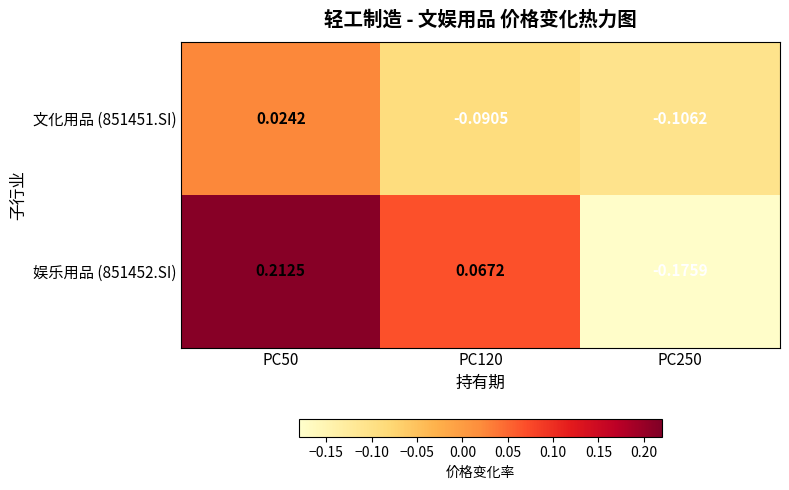

Which series changed the most between PC50 and PC120?

娱乐用品 (851452.SI)